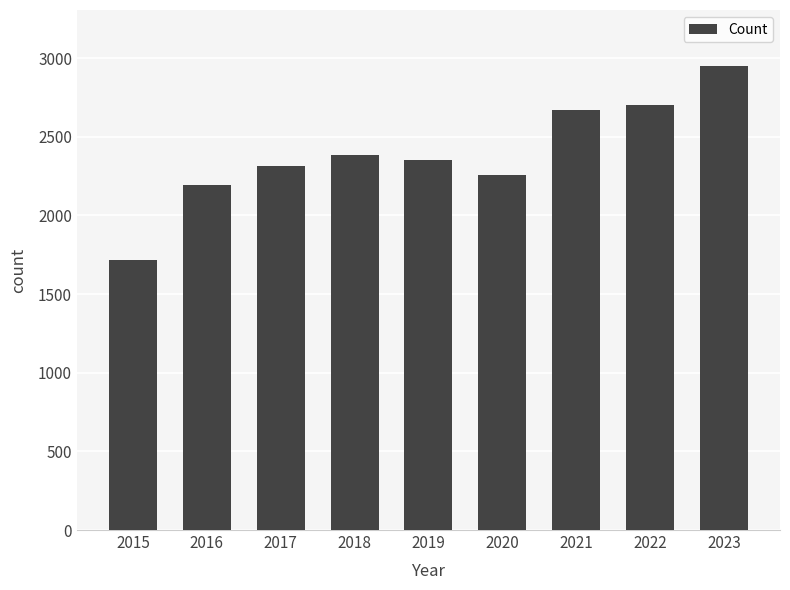

What is the smallest value displayed?

1719